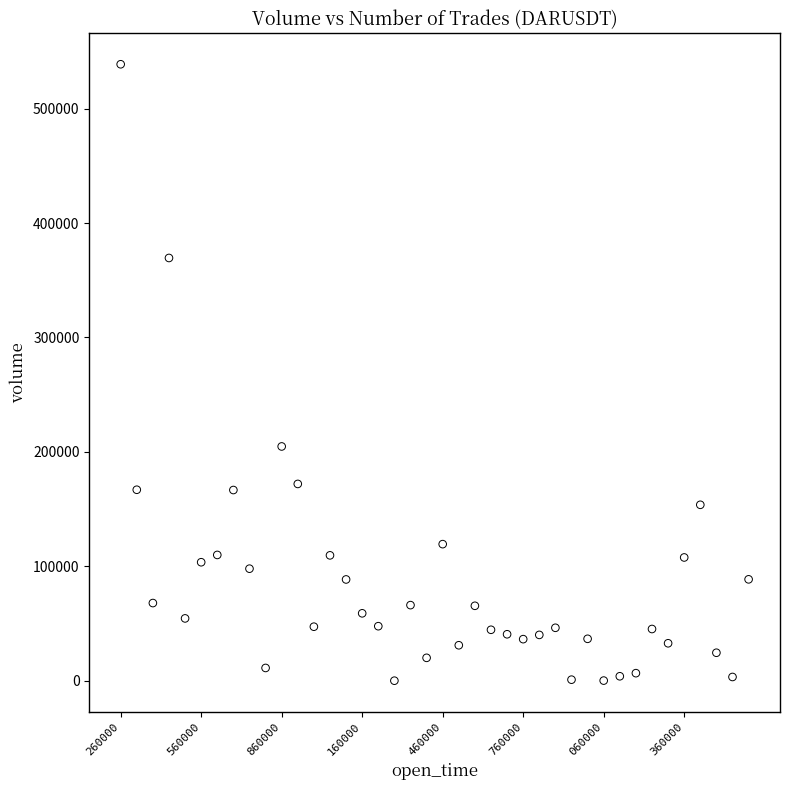

What is the range of Y values (max minus min)?

538781.5